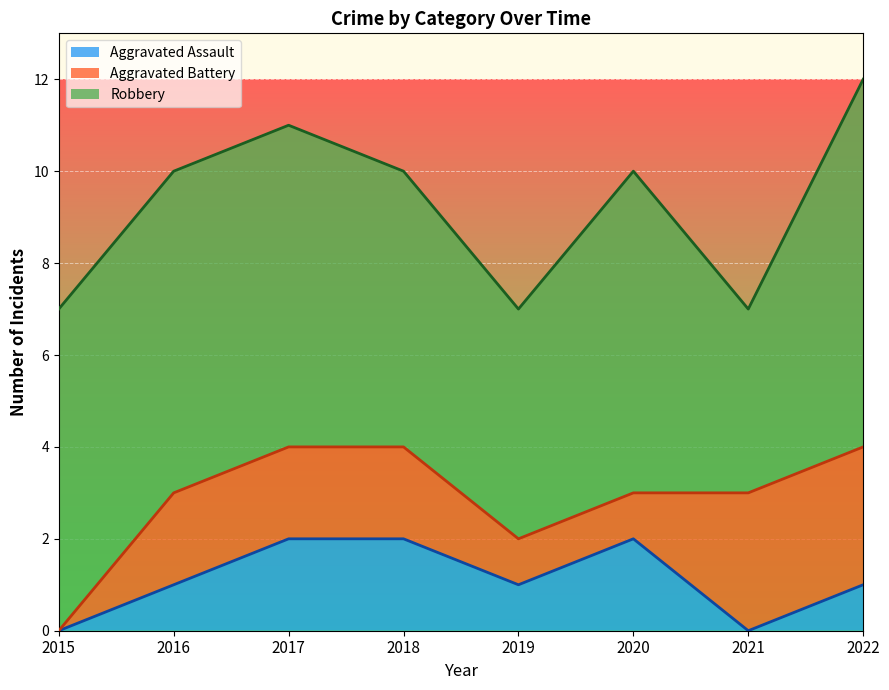

Read the Robbery value at 2022.

8